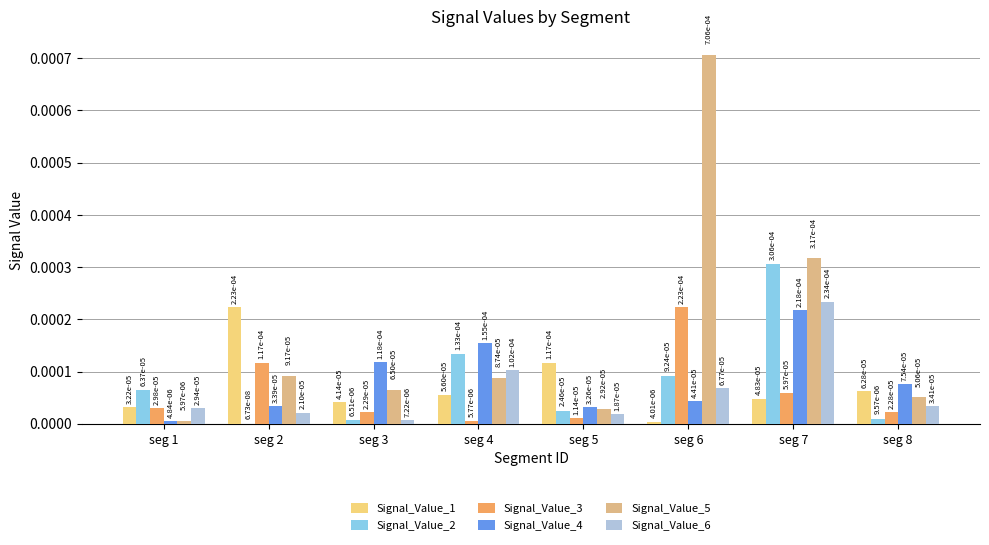

Between seg 1 and seg 8, which series saw the biggest shift?

Signal_Value_4